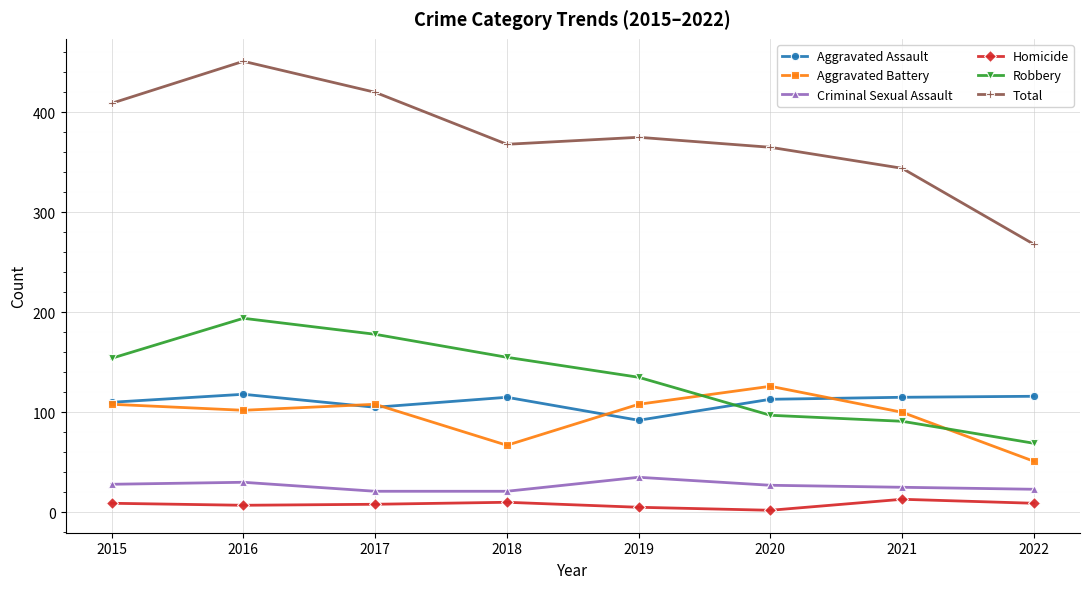

Which series has the largest range (max minus min)?

Total